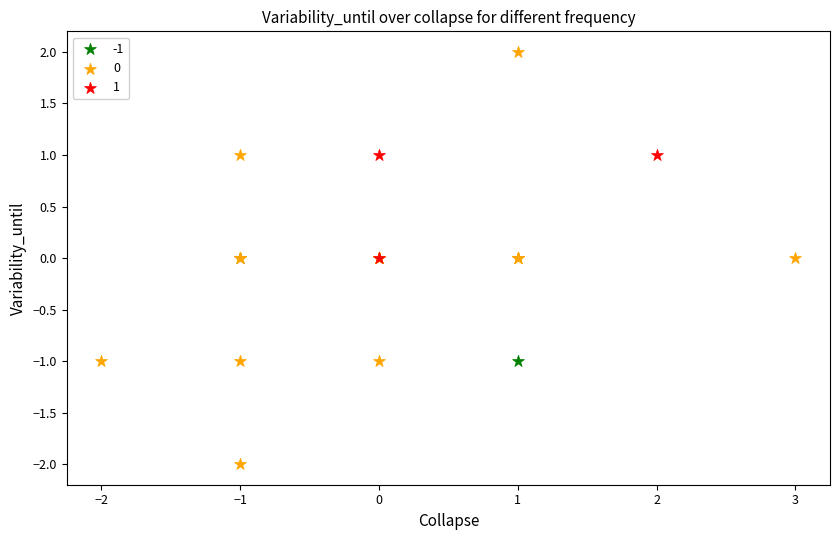

Which series reaches the minimum Y coordinate?

0